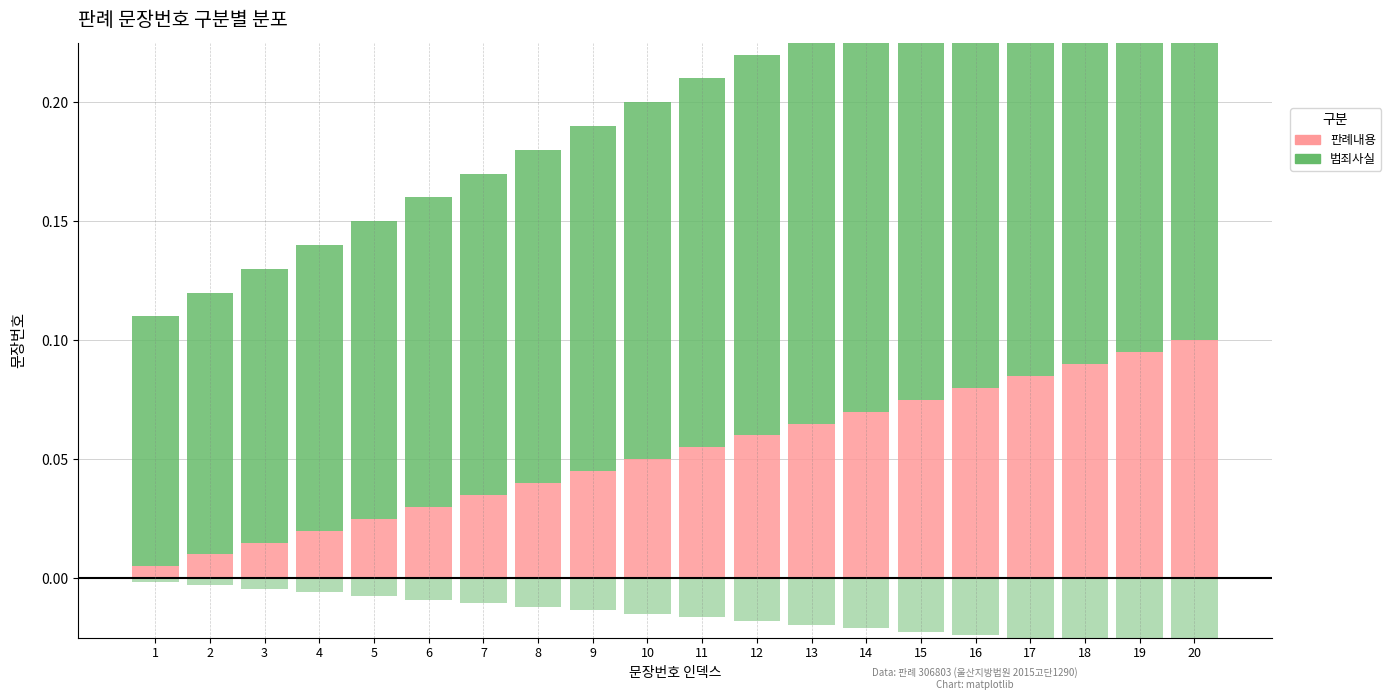

How many data points does each series have?

20